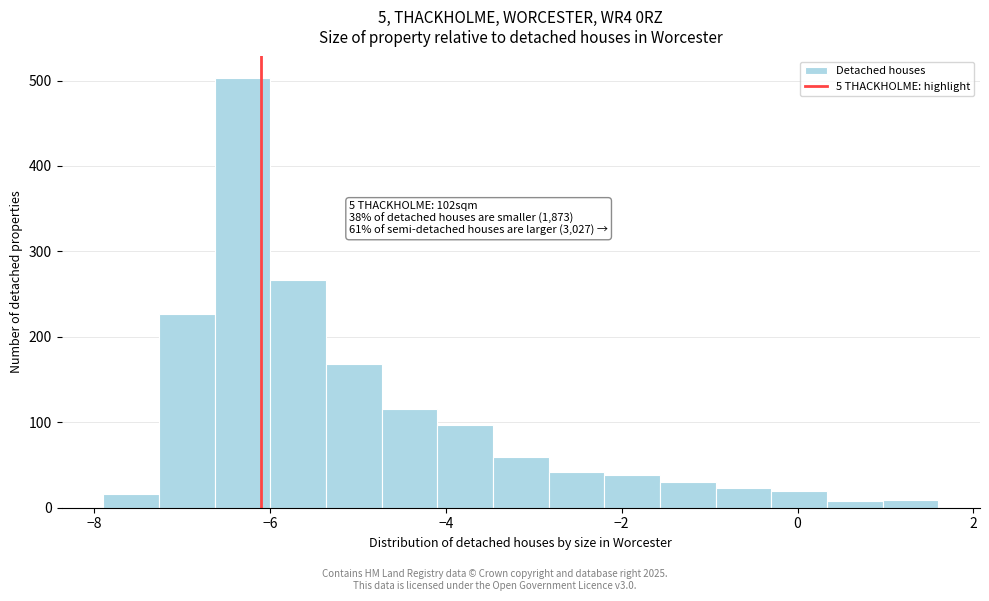

Around what value on the x-axis is the tallest bar? Give the approximate position of its centre, as read against the axis.

-6.4